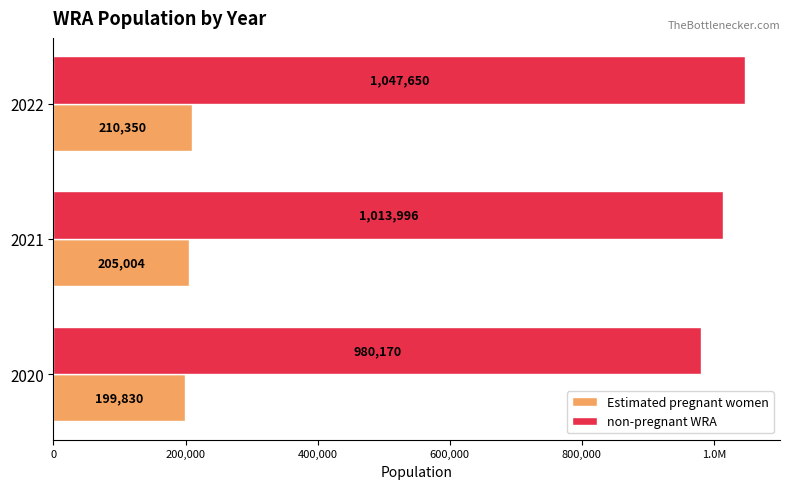

At how many categories does at least one series exceed 263913?

3